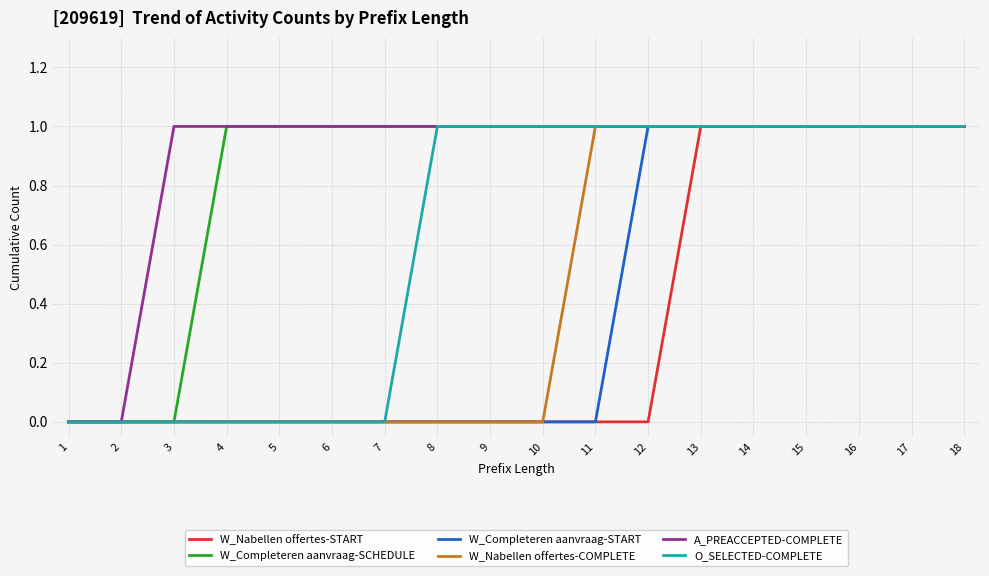

What is the maximum value for W_Nabellen offertes-START?

1